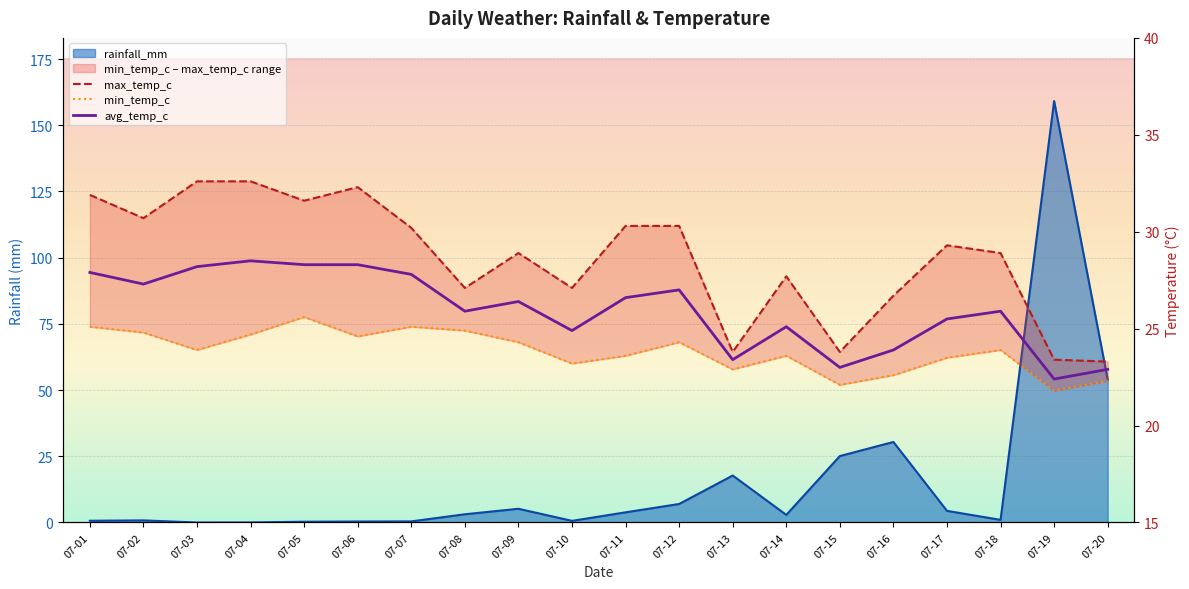

Which category has the highest value in the min_temp_c series?

07-05